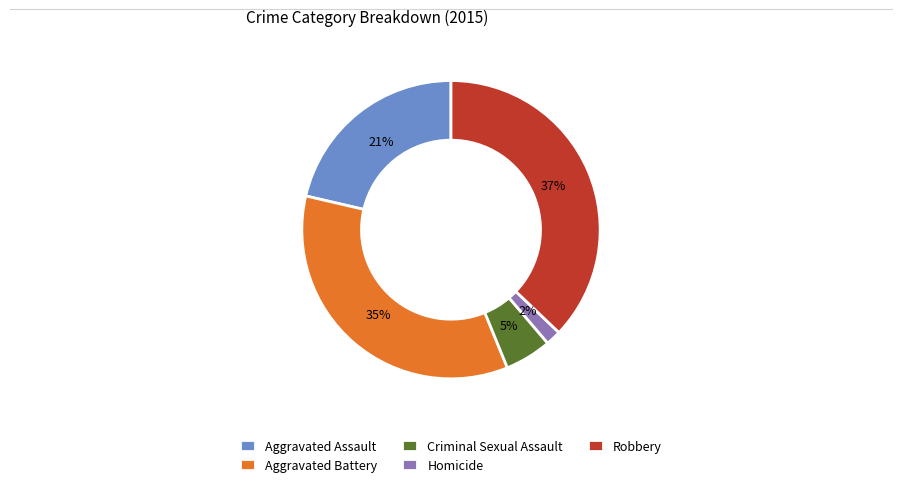

Does Homicide account for over 50% of the chart?

No